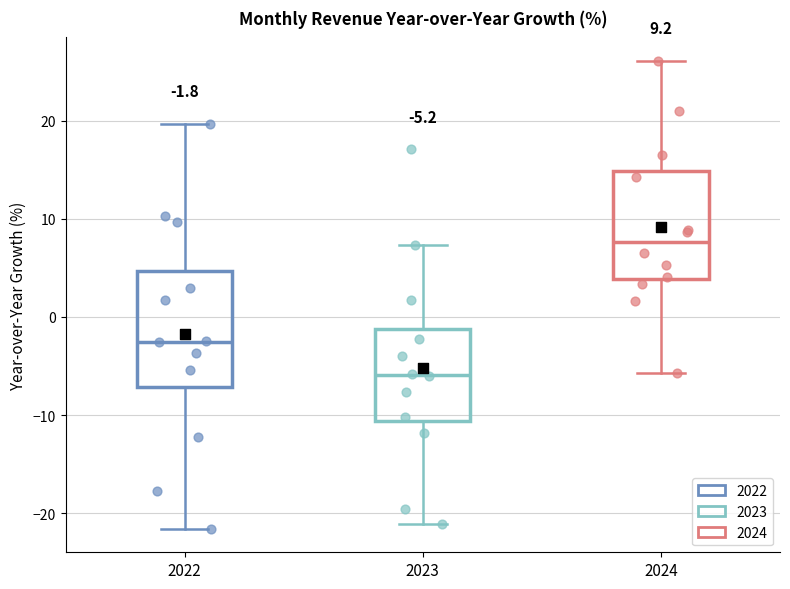

Which box has the lowest median line?

2023